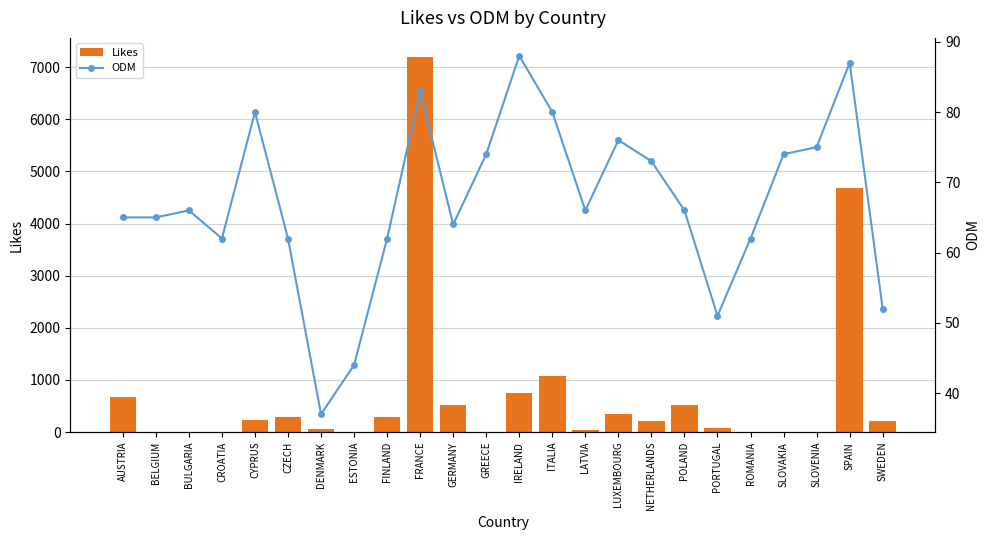

What is the minimum value for ODM?

37